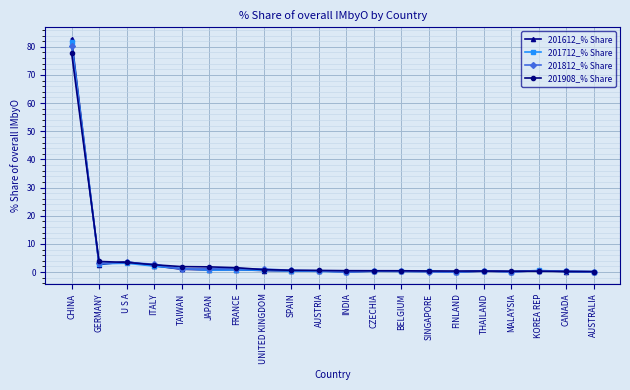

At which category is the sum across all series the highest?

CHINA